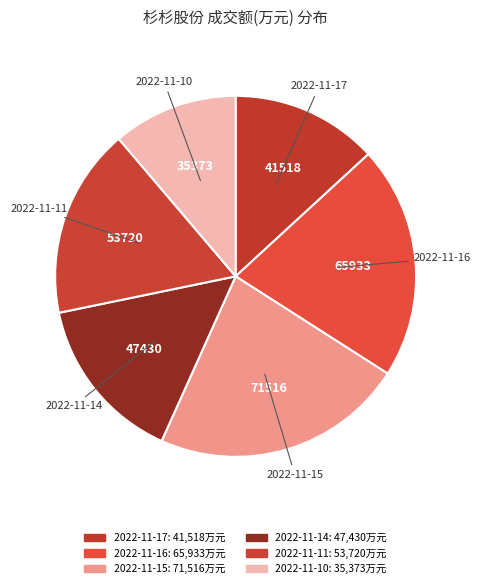

Combined, do 2022-11-15 and 2022-11-17 account for over 50%?

No